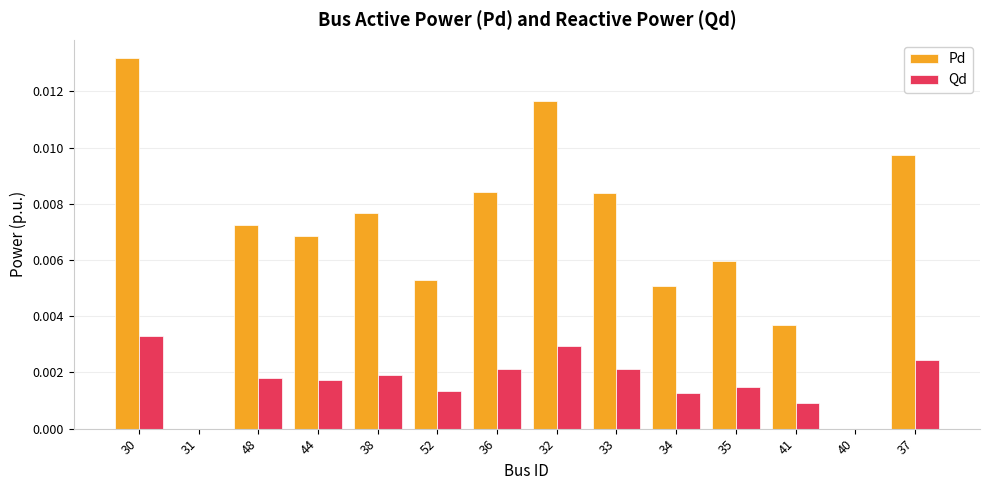

At which label does Qd reach its peak?

30